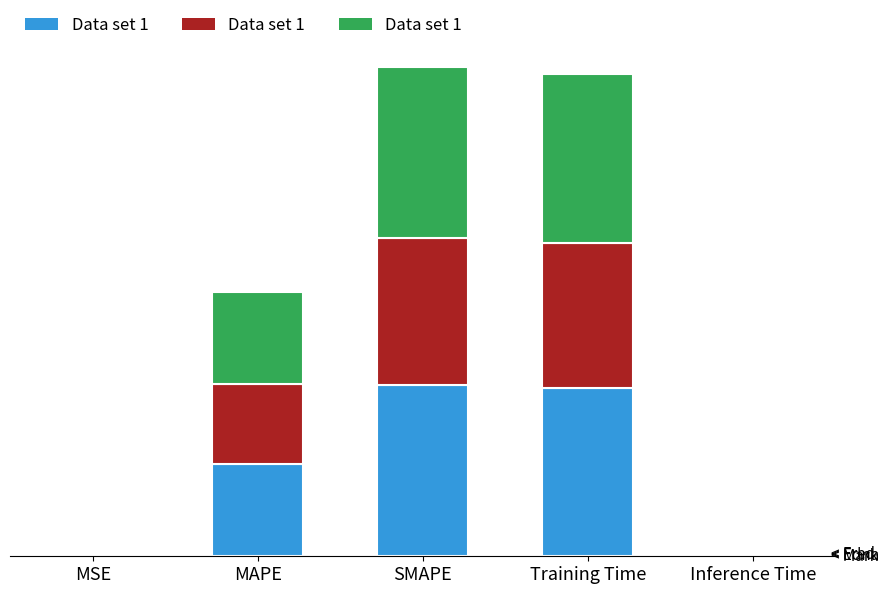

What is the value of the 4th bar from the left?

0.6